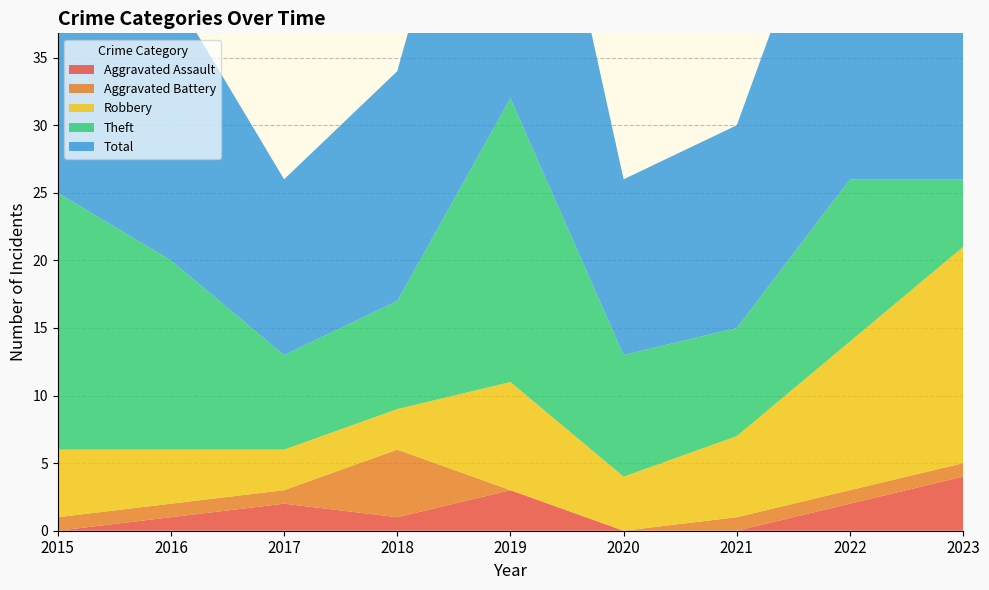

Reading left to right, list all the values displayed in this chart.

Aggravated Assault: 2015=0	2016=1	2017=2	2018=1	2019=3	2020=0	2021=0	2022=2	2023=4
Aggravated Battery: 2015=1	2016=1	2017=1	2018=5	2019=0	2020=0	2021=1	2022=1	2023=1
Robbery: 2015=5	2016=4	2017=3	2018=3	2019=8	2020=4	2021=6	2022=11	2023=16
Theft: 2015=19	2016=14	2017=7	2018=8	2019=21	2020=9	2021=8	2022=12	2023=5
Total: 2015=25	2016=20	2017=13	2018=17	2019=32	2020=13	2021=15	2022=27	2023=26